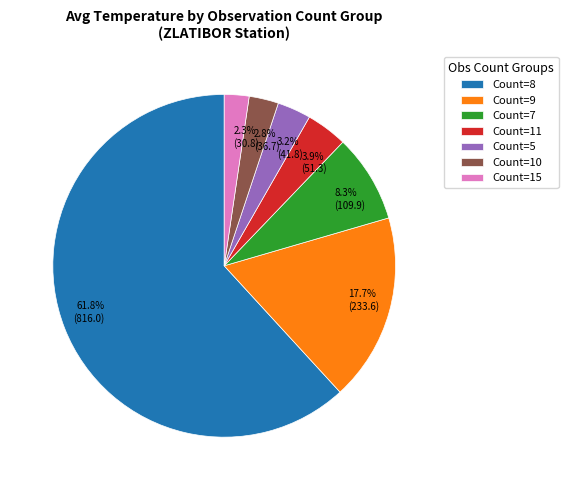

What is the ratio of the value at Count=10 to the value at Count=11?

0.7